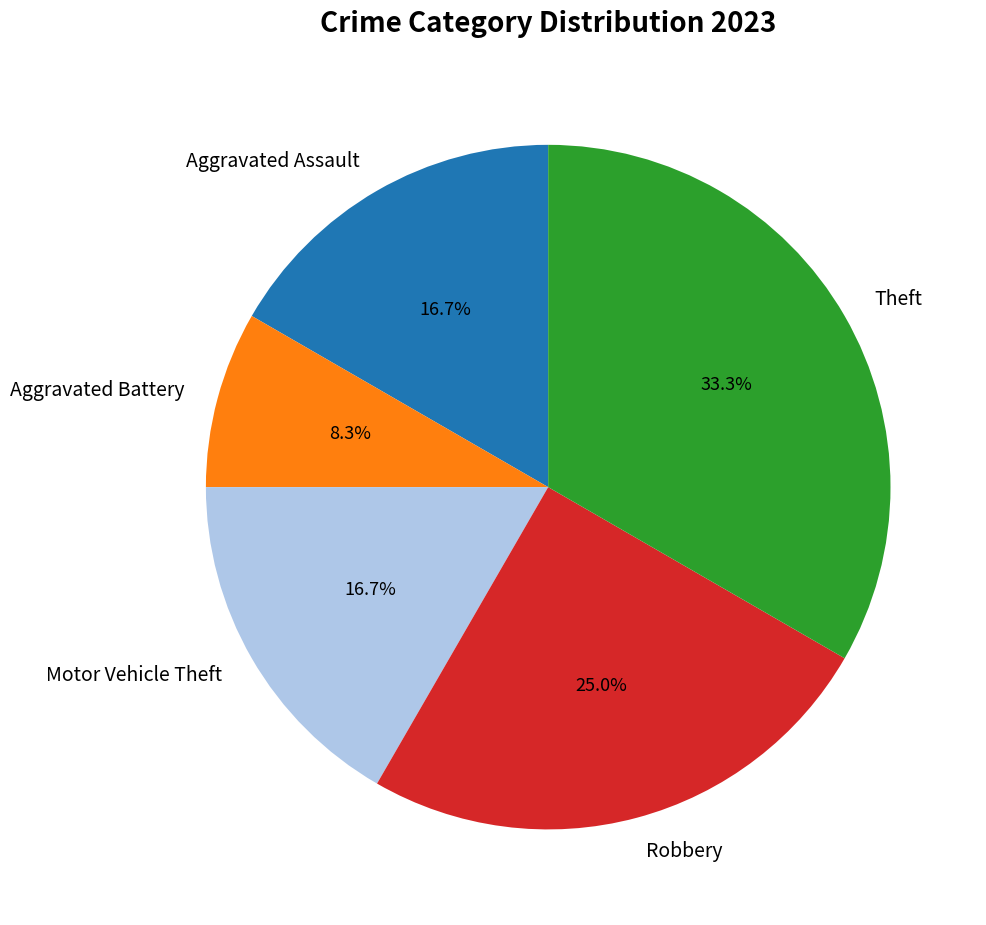

The Motor Vehicle Theft slice represents 17% of the pie. True or false?

True